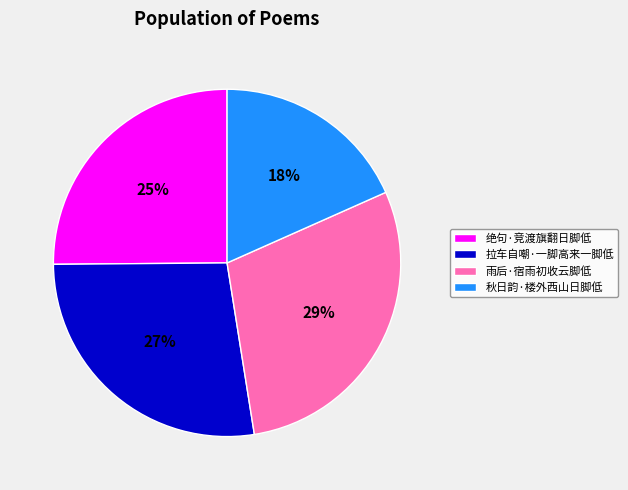

To the nearest percent, what is the difference between the 秋日韵·楼外西山日脚低 and 雨后·宿雨初收云脚低 slice percentages?

11%